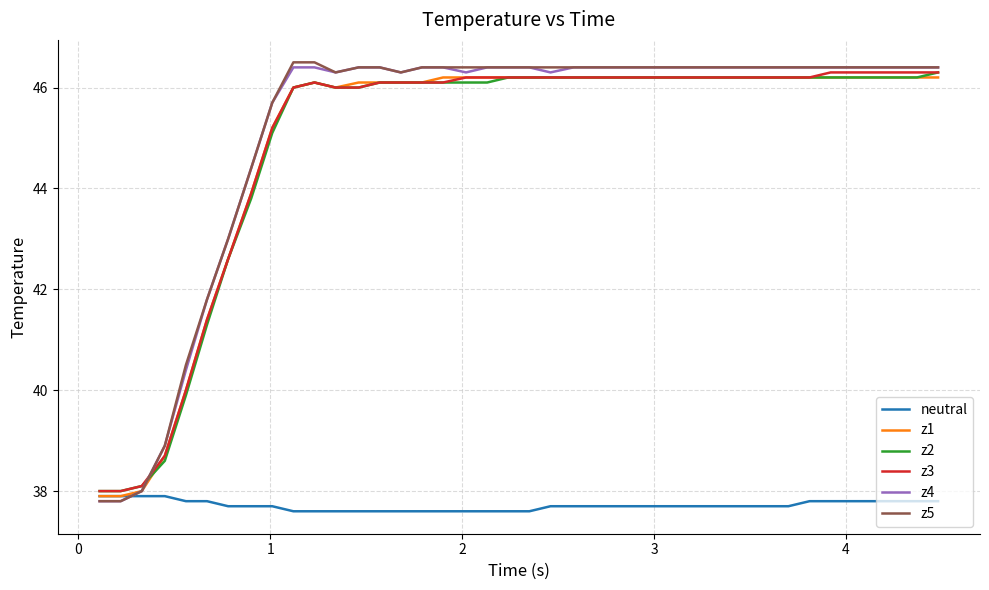

True or false: z3 and z4 cross at least once.

True